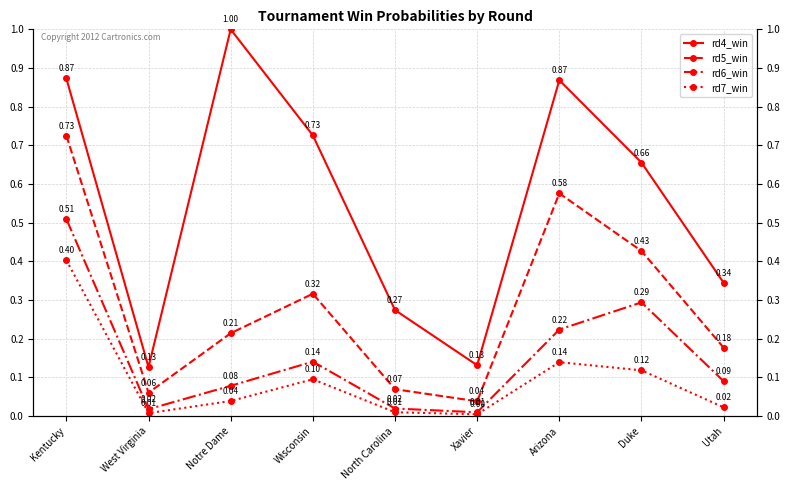

Reading left to right, list all the values displayed in this chart.

rd4_win: Kentucky=0.9	West Virginia=0.1	Notre Dame=1.0	Wisconsin=0.7	North Carolina=0.3	Xavier=0.1	Arizona=0.9	Duke=0.7	Utah=0.3
rd5_win: Kentucky=0.7	West Virginia=0.1	Notre Dame=0.2	Wisconsin=0.3	North Carolina=0.1	Xavier=0.0	Arizona=0.6	Duke=0.4	Utah=0.2
rd6_win: Kentucky=0.5	West Virginia=0.0	Notre Dame=0.1	Wisconsin=0.1	North Carolina=0.0	Xavier=0.0	Arizona=0.2	Duke=0.3	Utah=0.1
rd7_win: Kentucky=0.4	West Virginia=0.0	Notre Dame=0.0	Wisconsin=0.1	North Carolina=0.0	Xavier=0.0	Arizona=0.1	Duke=0.1	Utah=0.0